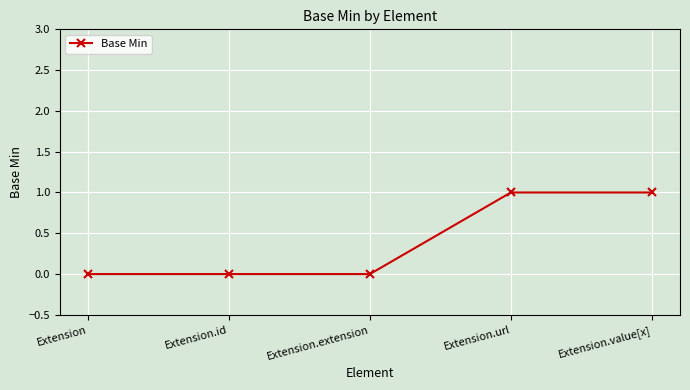

What is the value of the 5th point from the left?

1